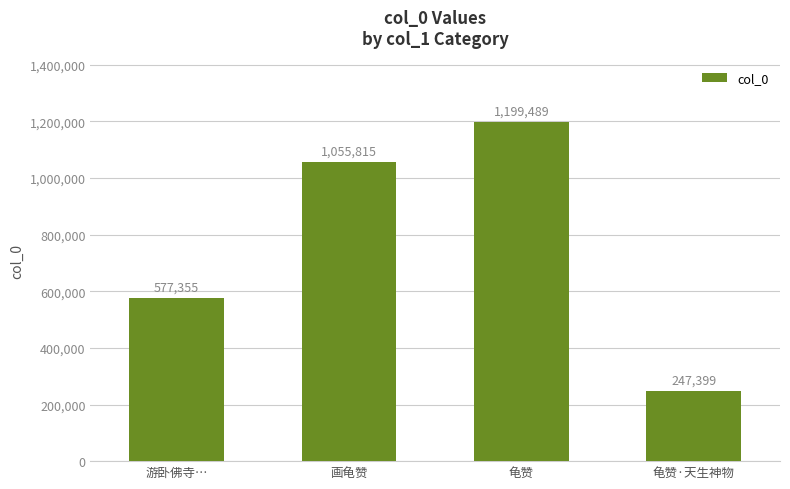

What is the change in value from 游卧佛寺… to 画龟赞?

+478460